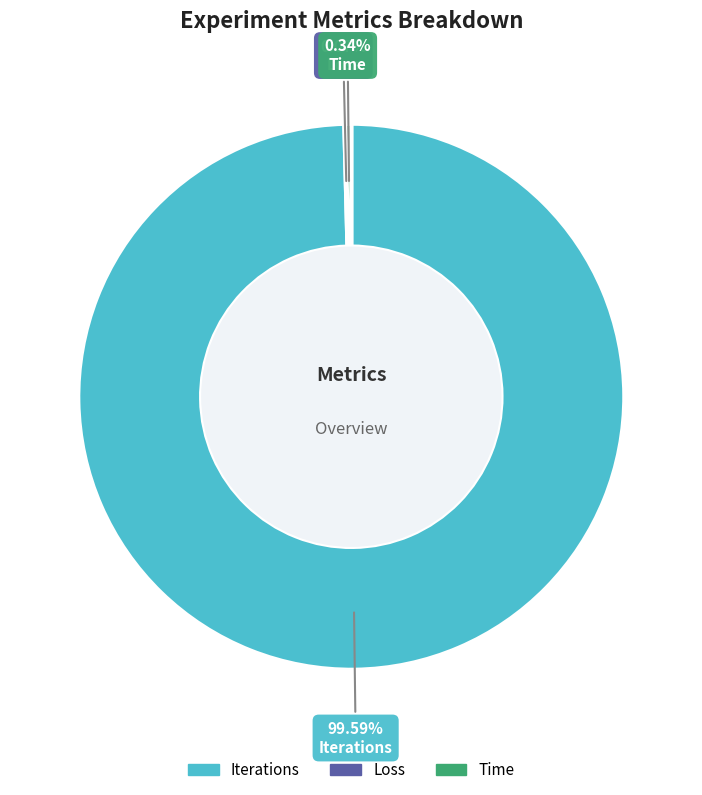

The Iterations slice represents 100% of the pie. True or false?

True